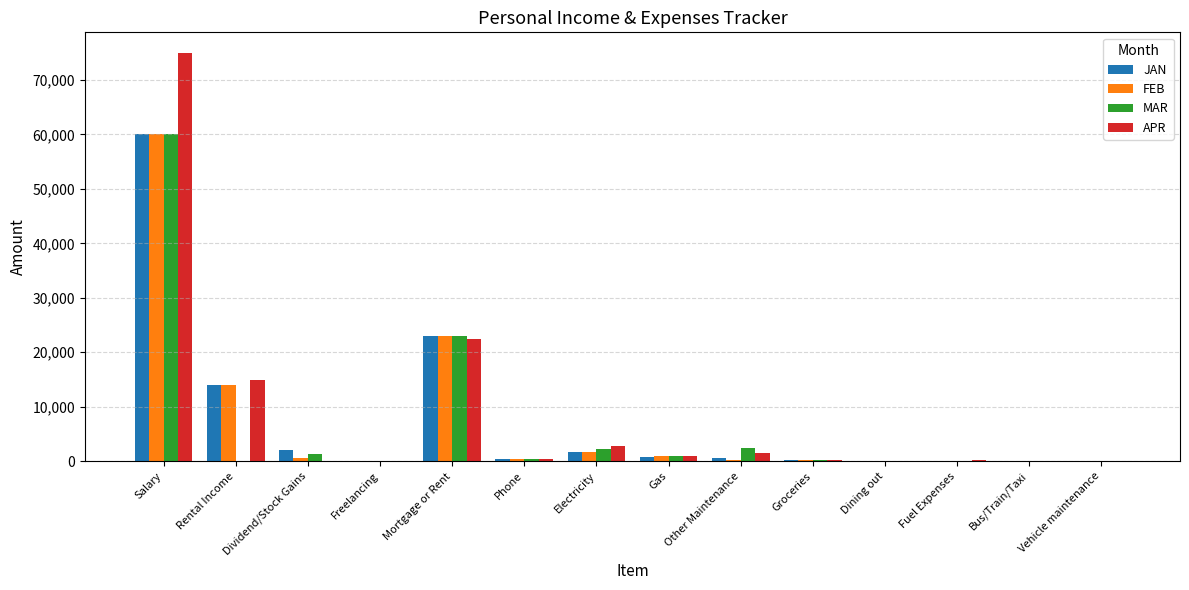

What is the sum of all MAR values?

90730